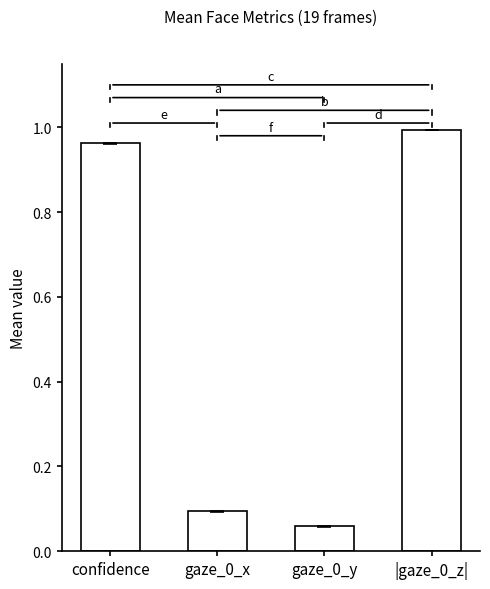

What is the difference between the values at gaze_0_x and confidence?

0.9